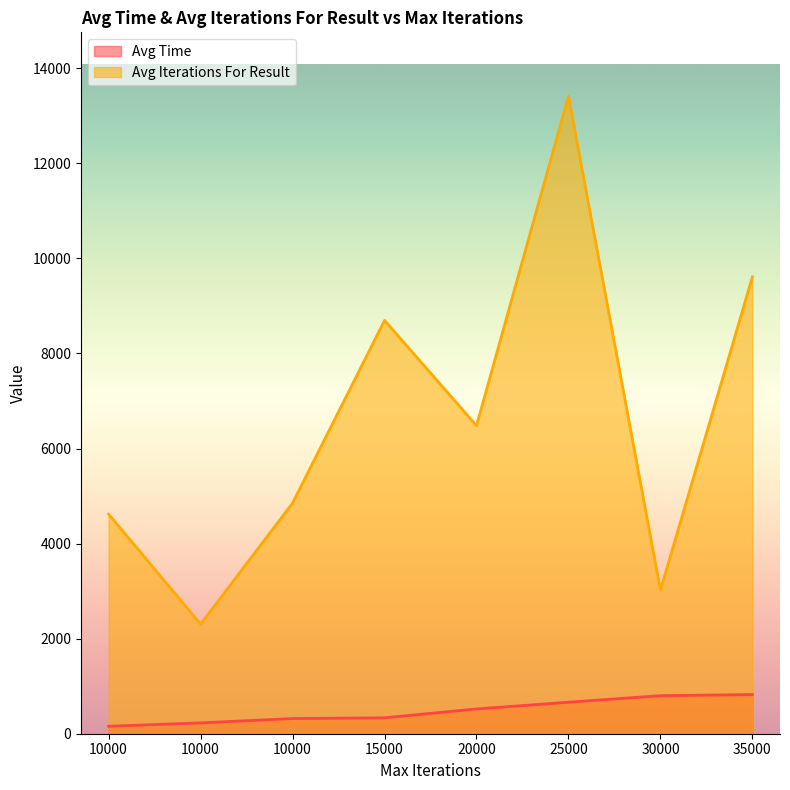

List the series in order of their overall mean, lowest first.

Avg Time, Avg Iterations For Result